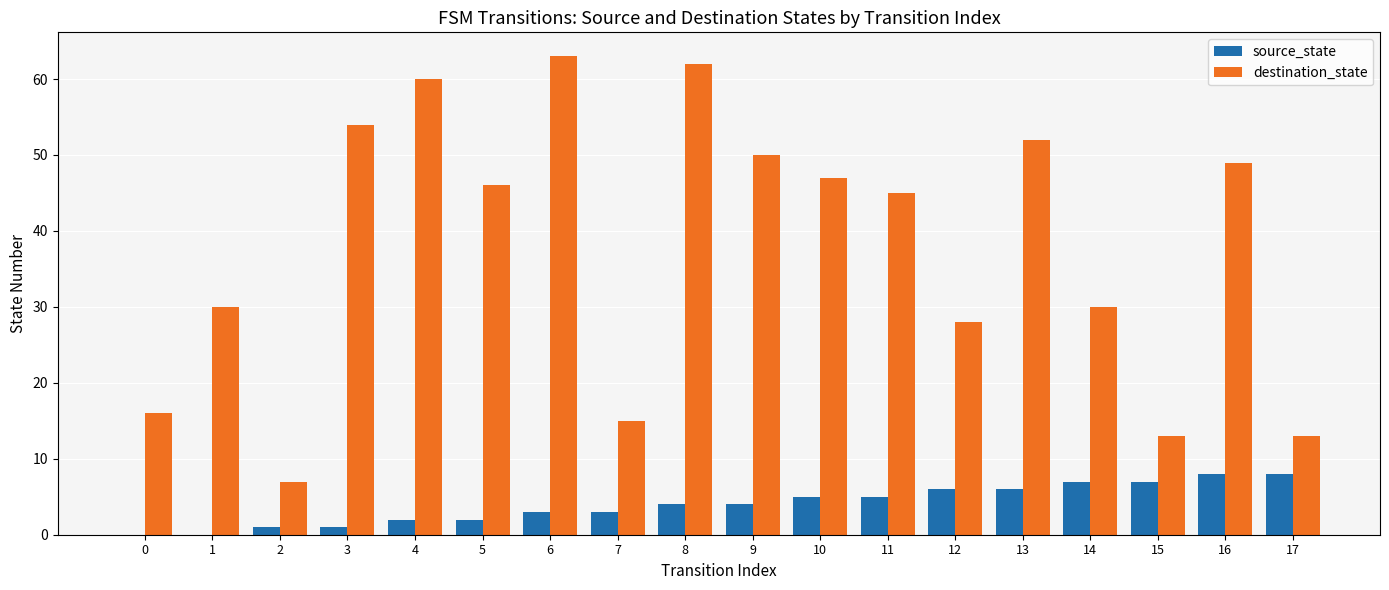

What is the sum of the destination_state values at 10 and 9?

97